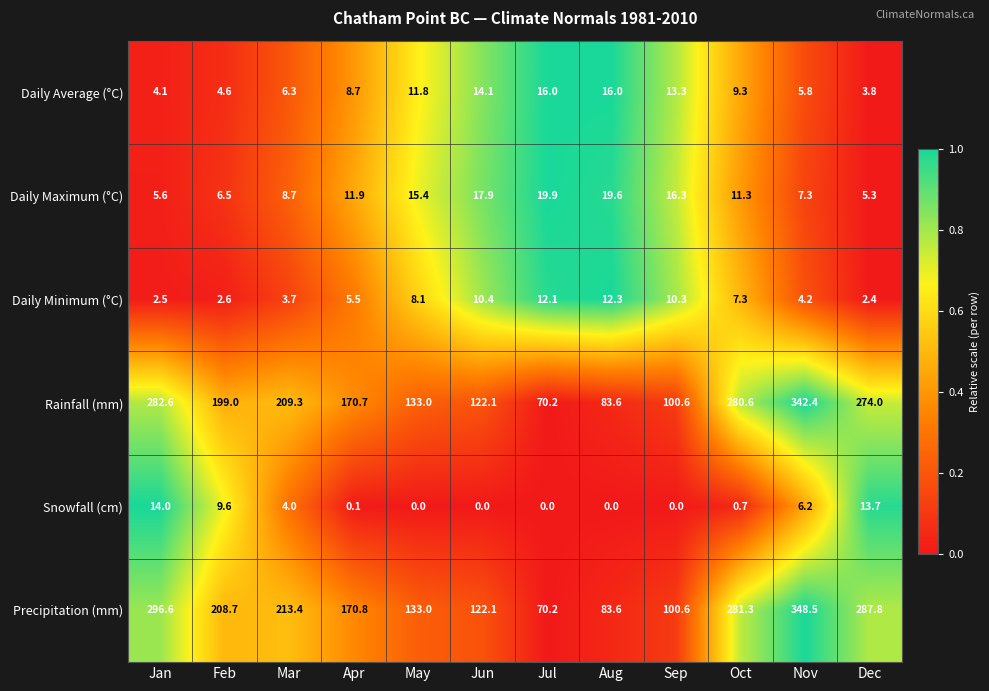

How many categories are shown in the chart?

12